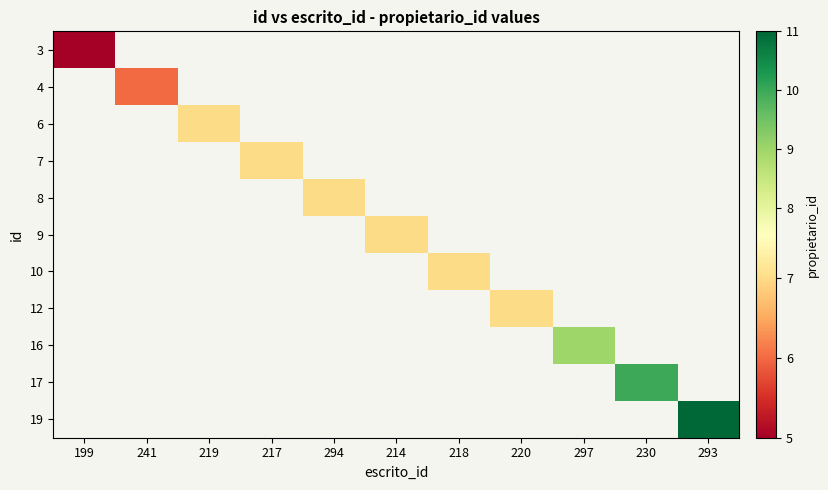

Which has a higher value, 218 or 217?

217